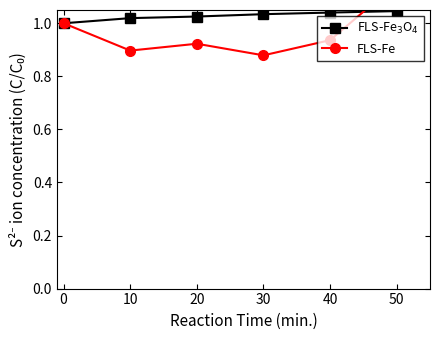

How many interior local peaks does the FLS-Fe series have?

1